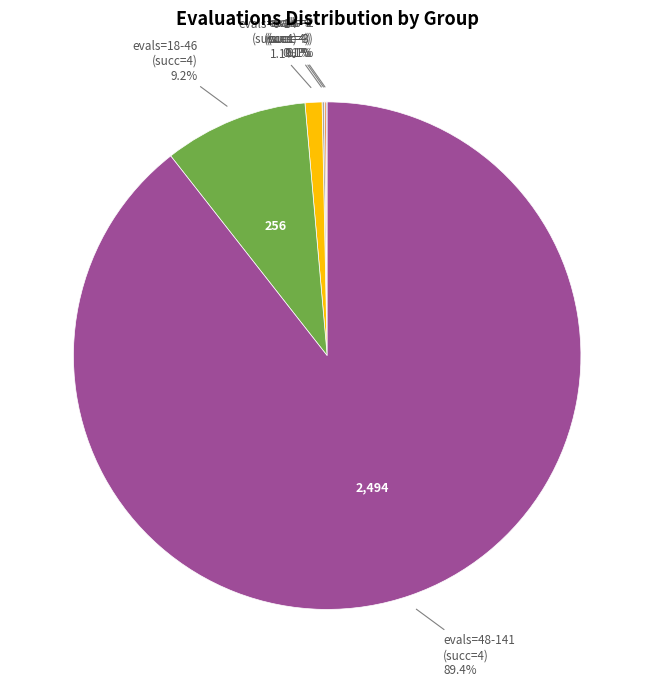

Does any single category account for the majority?

Yes